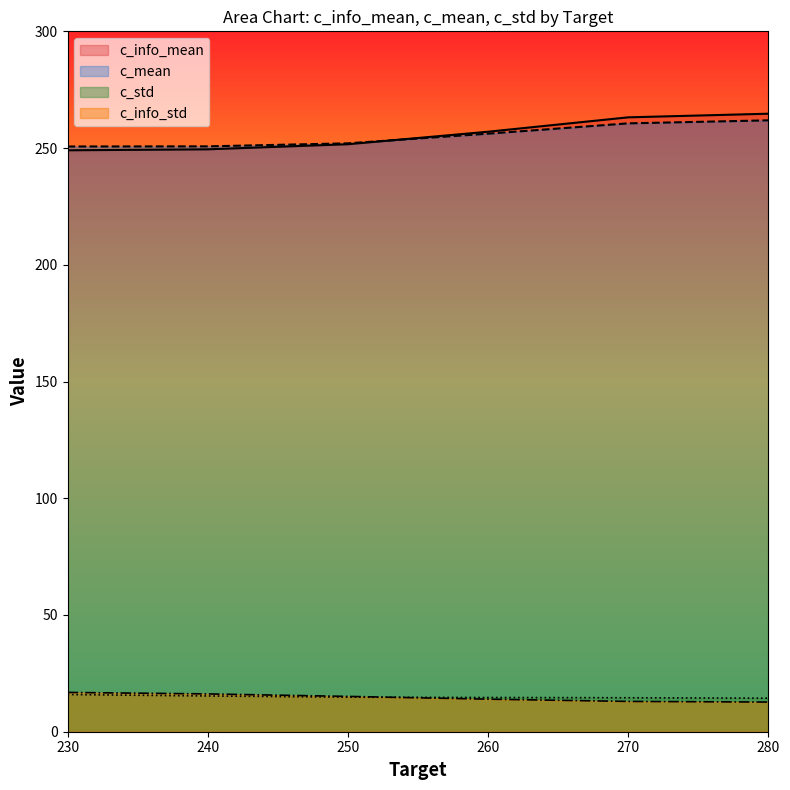

What is the total value across all series at 270?

551.3